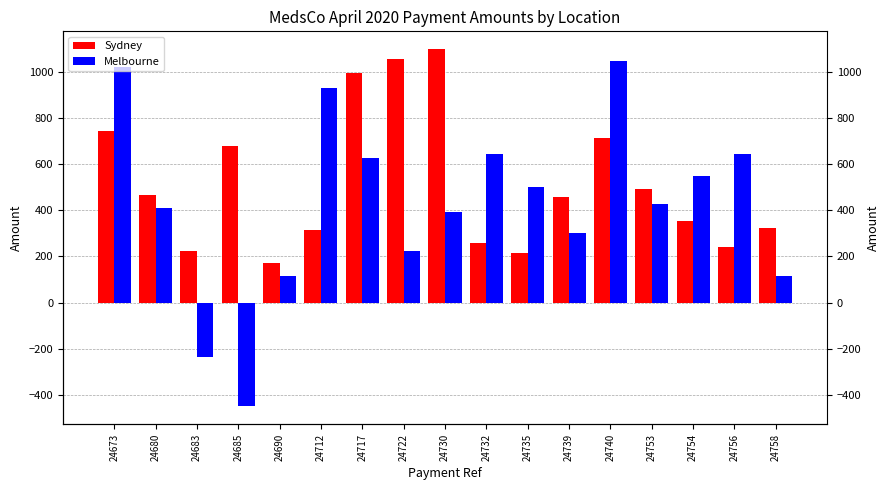

At which label does Sydney first exceed 455?

24673